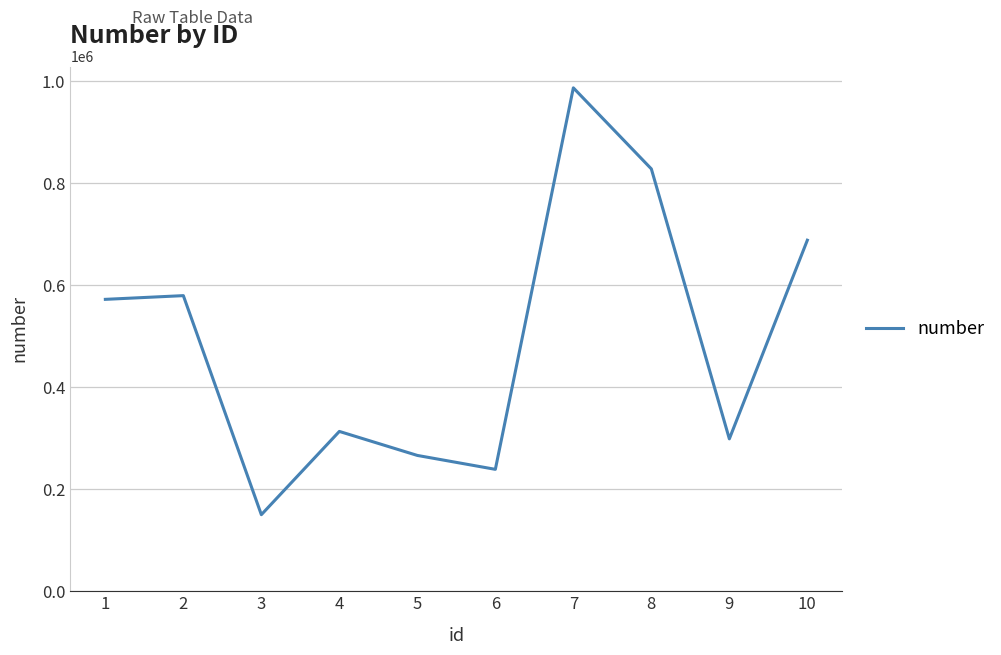

What is the smallest value displayed?

150176